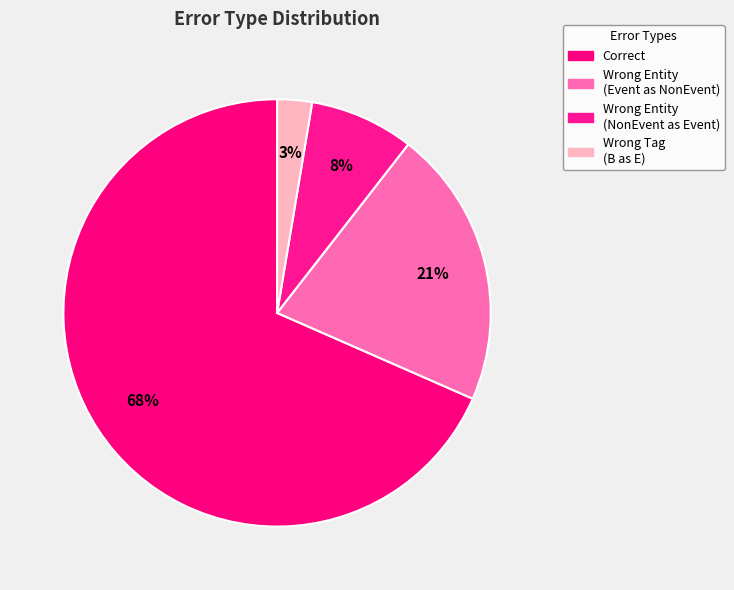

How many segments does this pie chart have?

4